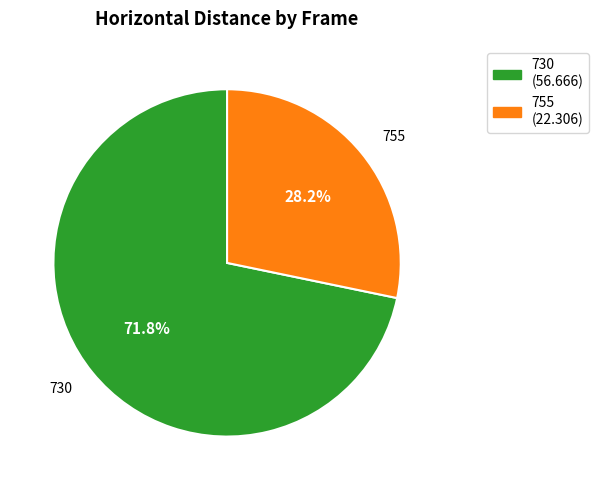

Which has a higher value, 755 or 730?

730